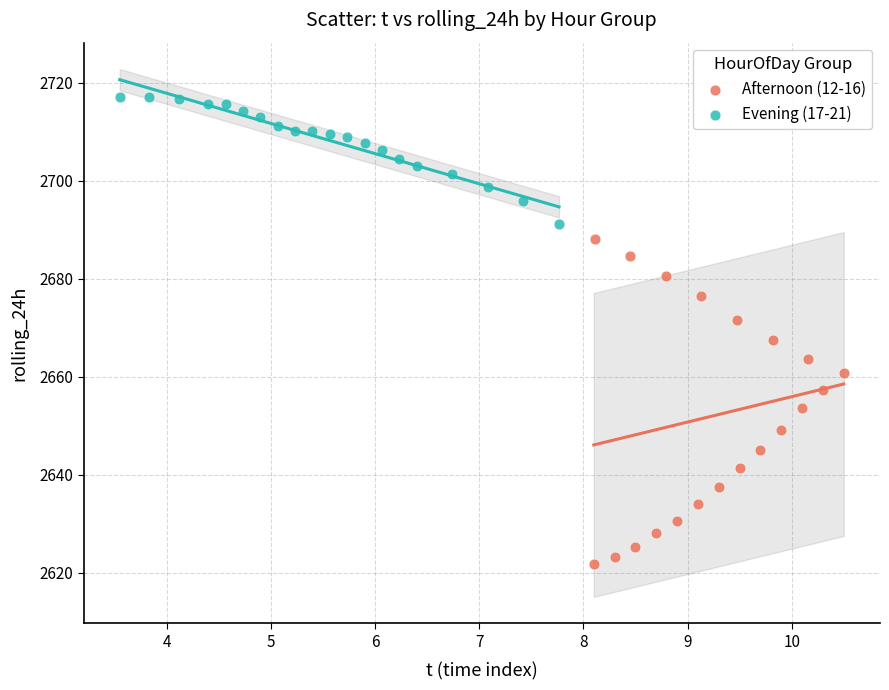

Which series contains the lowest Y value?

Afternoon (12-16)